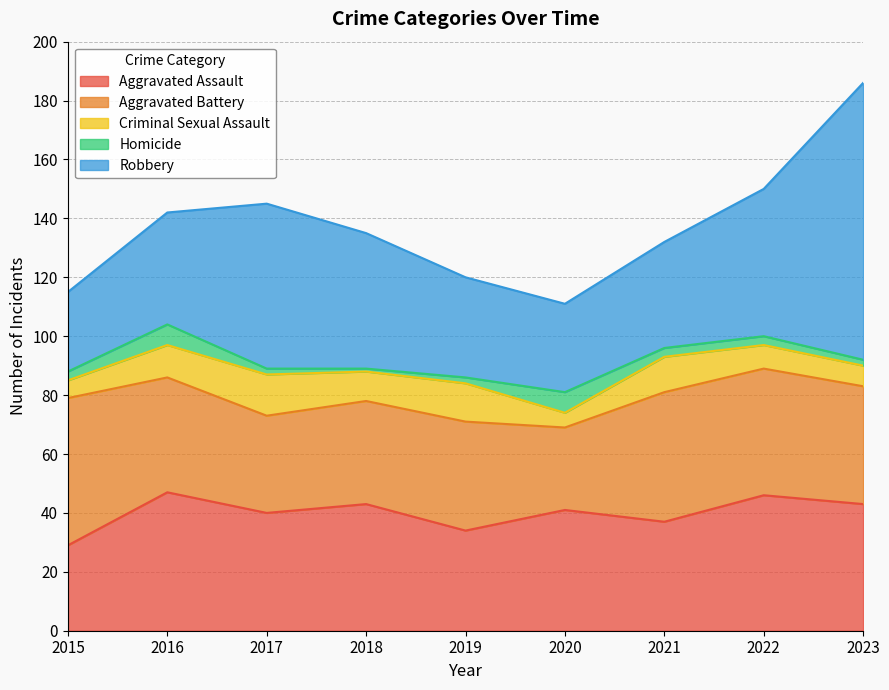

At which category is the sum across all series the highest?

2023